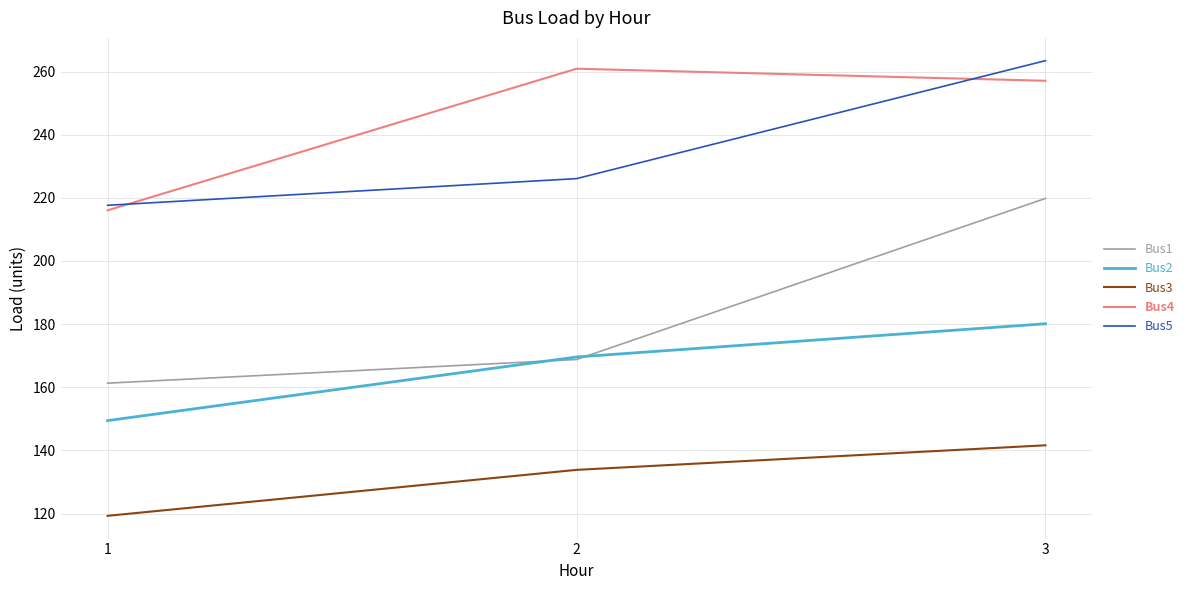

What is the approximate value of Bus3 at 1?

119.3